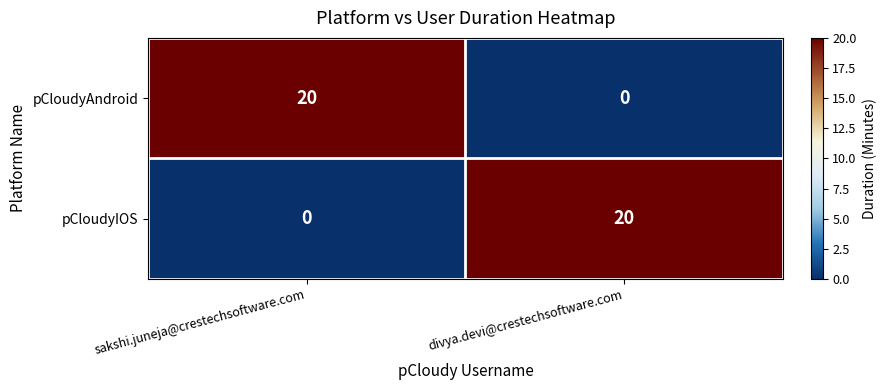

What is the difference between the pCloudyIOS values at divya.devi@crestechsoftware.com and sakshi.juneja@crestechsoftware.com?

20